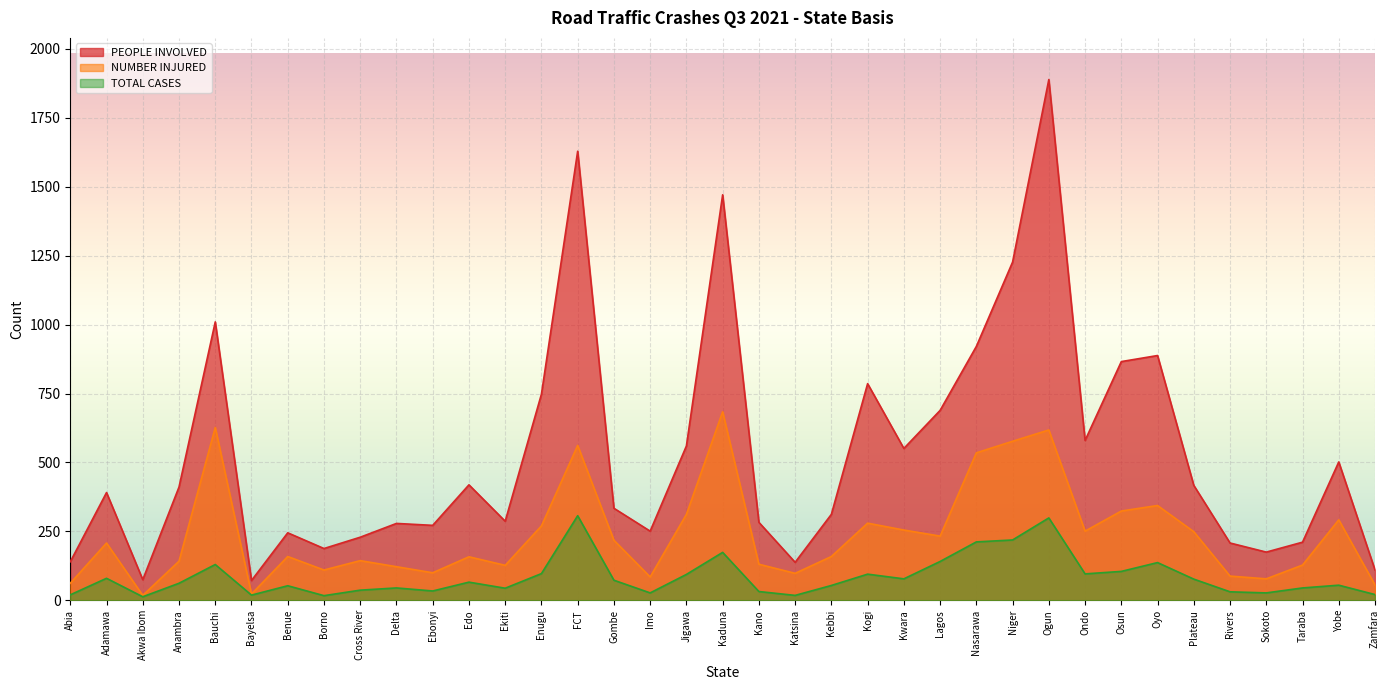

What is the total value across all series at Cross River?

410